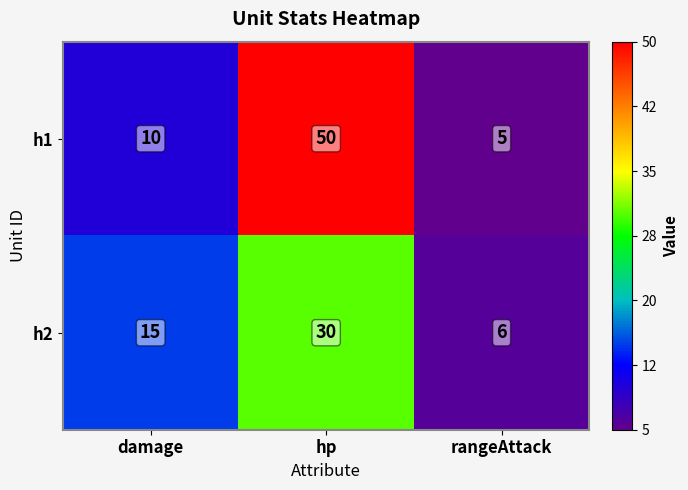

What is the smallest value displayed?

5